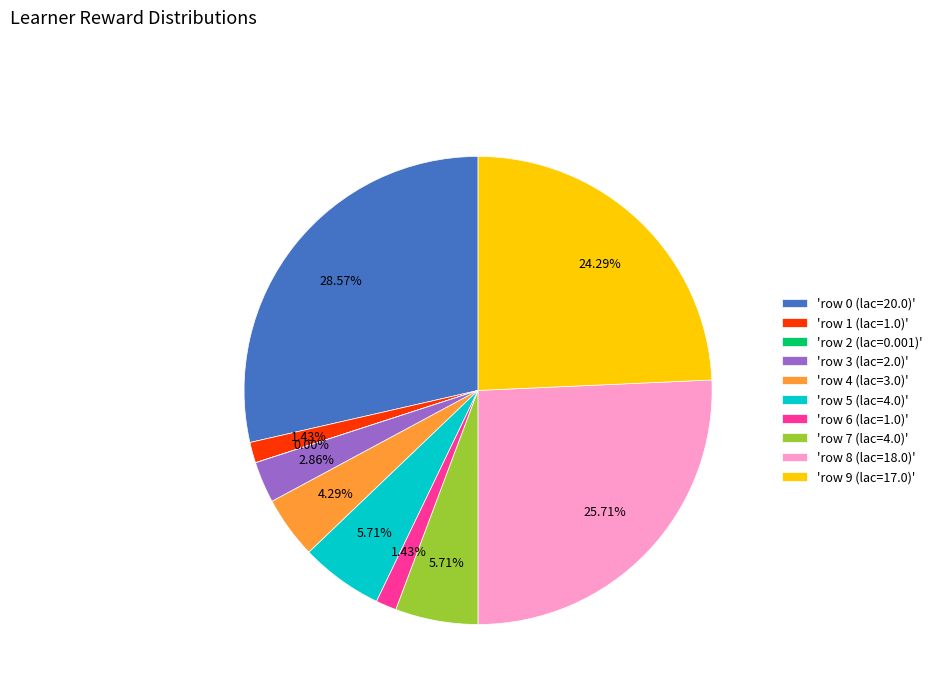

Does any single category account for the majority?

No